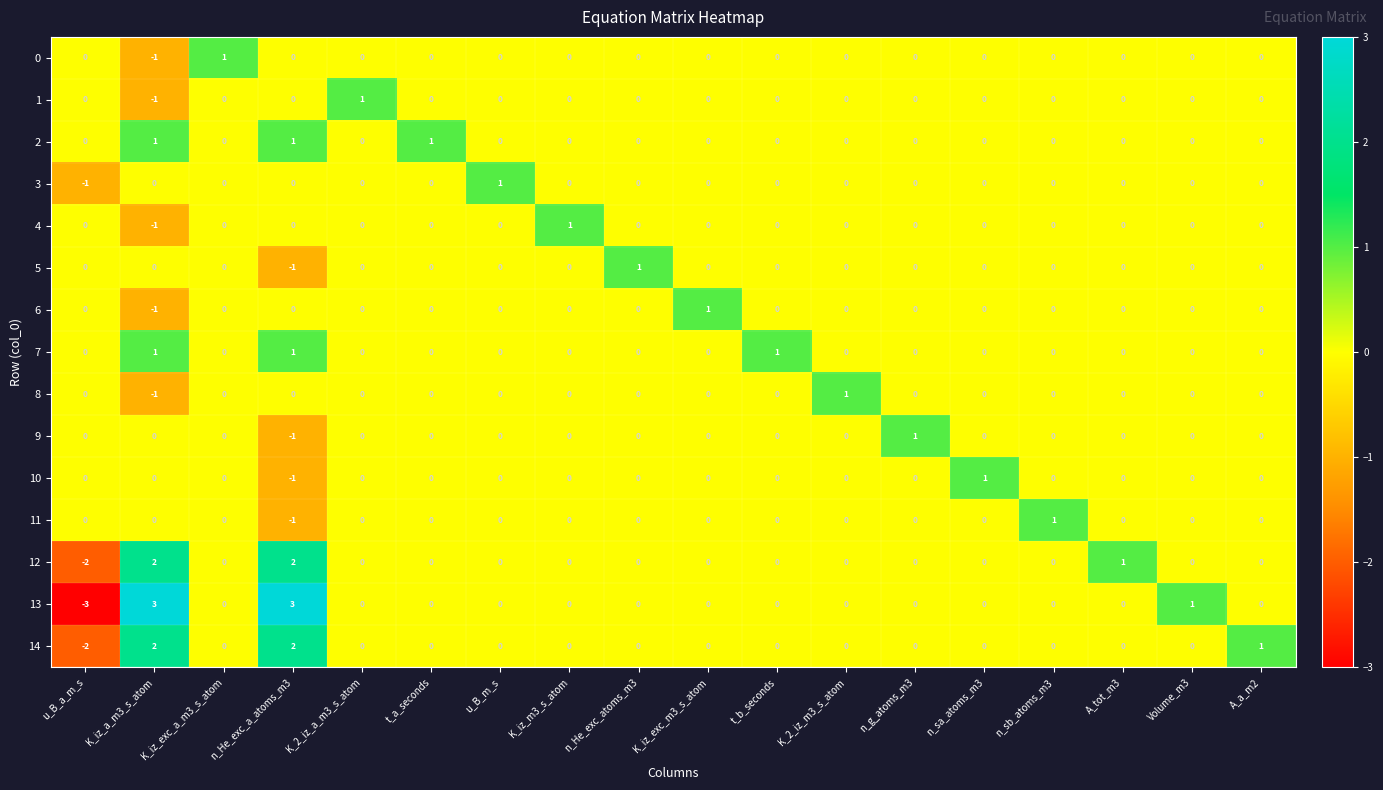

How many 11 values are between 0 and 1?

17